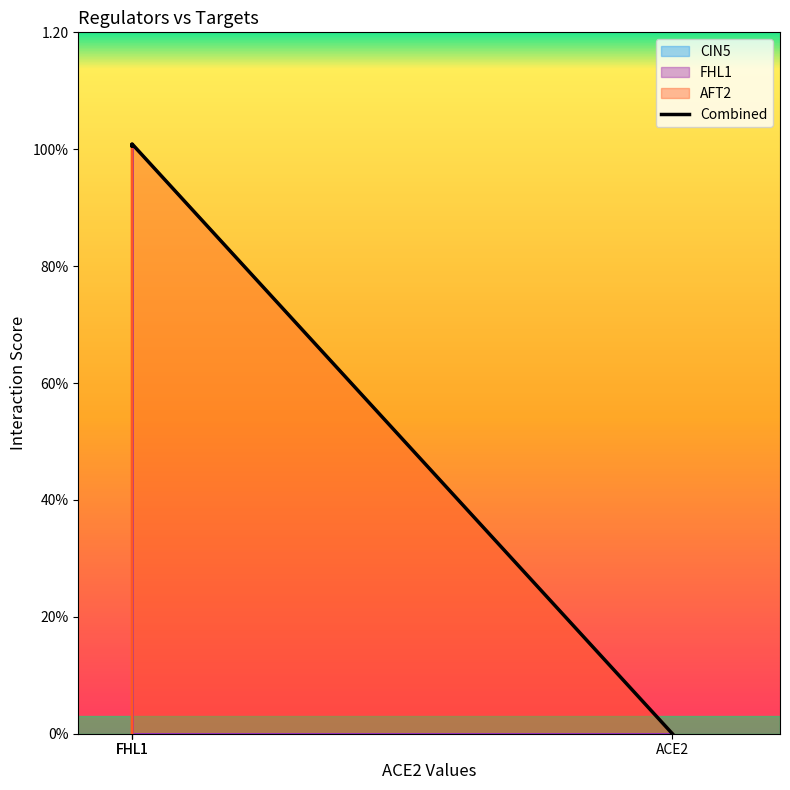

How many distinct data groups are displayed?

3